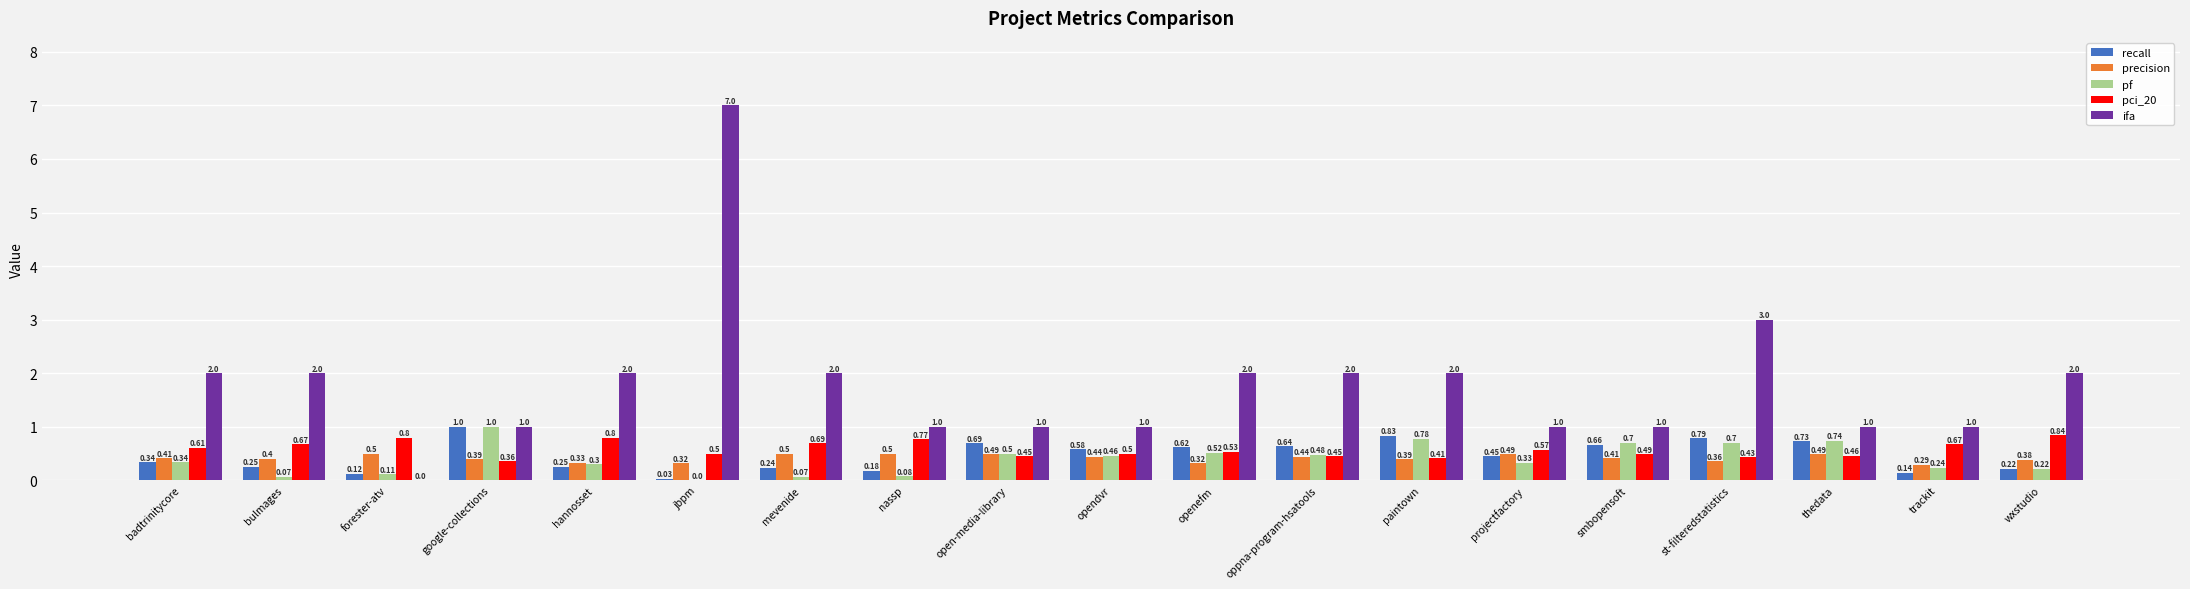

Which label corresponds to the largest value in the chart?

jbpm